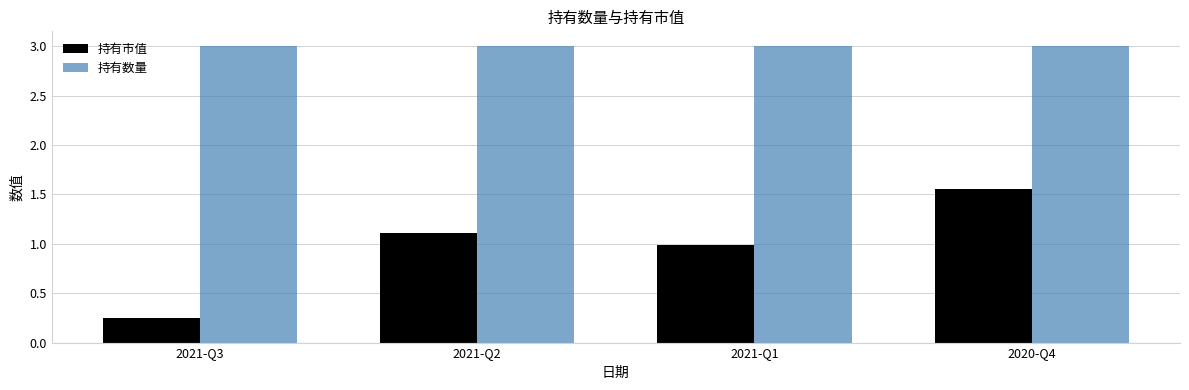

List the labels in order of 持有市值 value, largest first.

2020-Q4, 2021-Q2, 2021-Q1, 2021-Q3